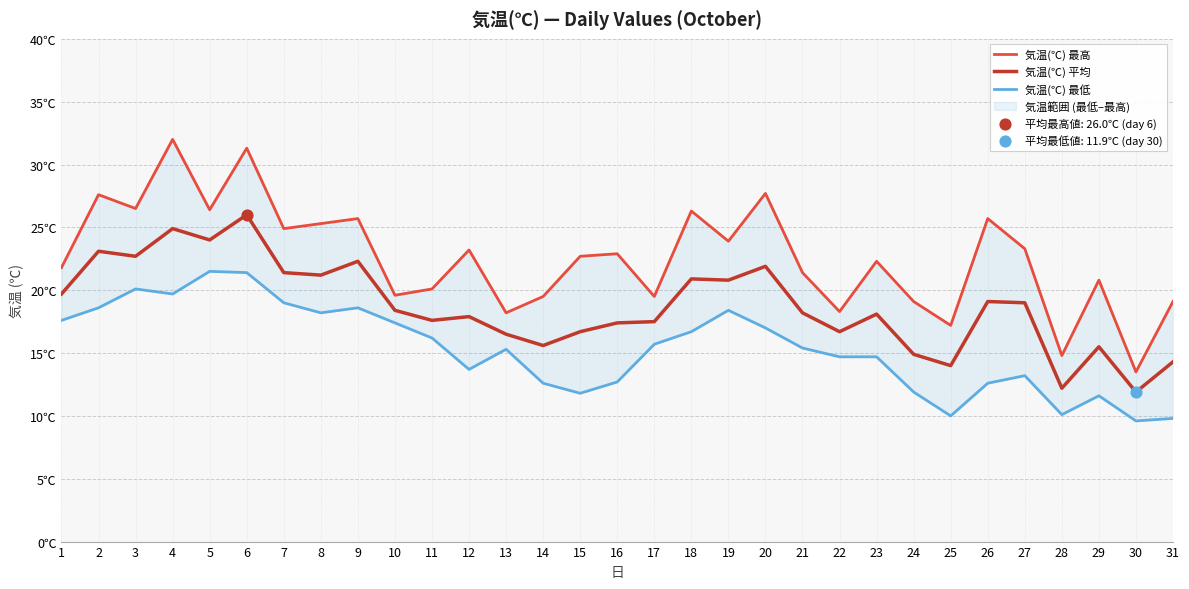

Which series reaches the minimum Y coordinate?

気温(℃) 最低